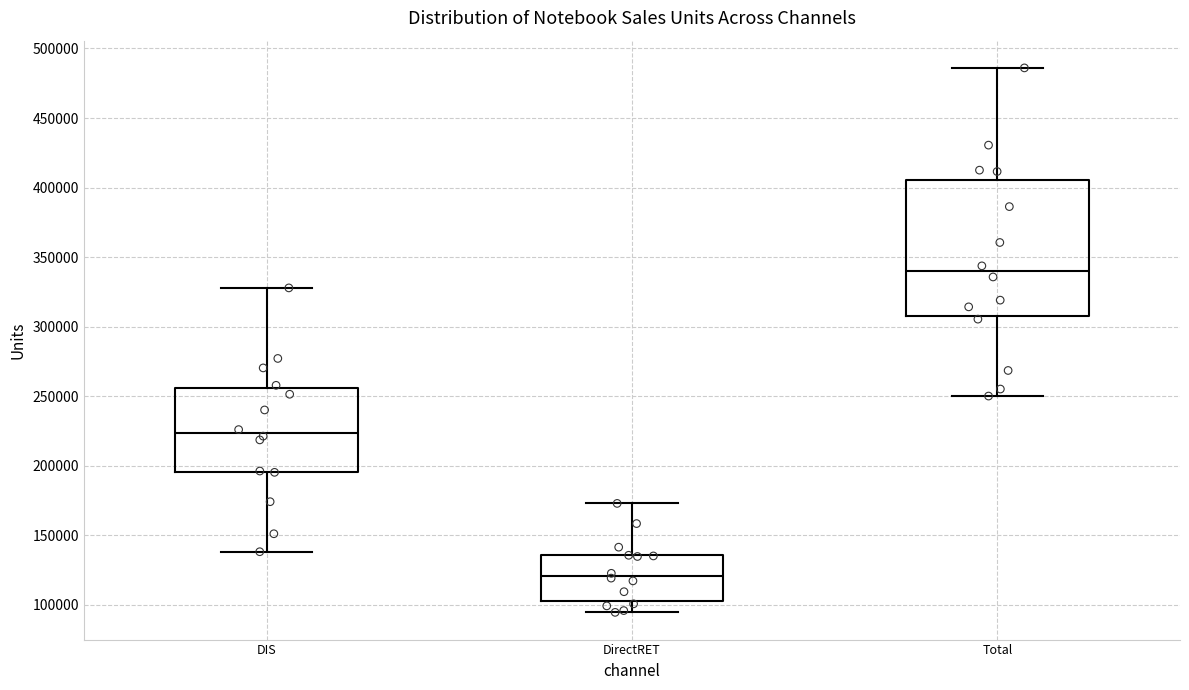

Reading left to right, transcribe this box plot: for each box, give where its median line is, the range the box spans, and where its two whiskers end, as read against the y-axis. The values are not printed on the chart, so give them approximately, as read against the axis.

DIS: median 225000, box 195000 to 255000, whiskers 140000 to 330000
DirectRET: median 120000, box 105000 to 135000, whiskers 95000 to 175000
Total: median 340000, box 310000 to 405000, whiskers 250000 to 485000